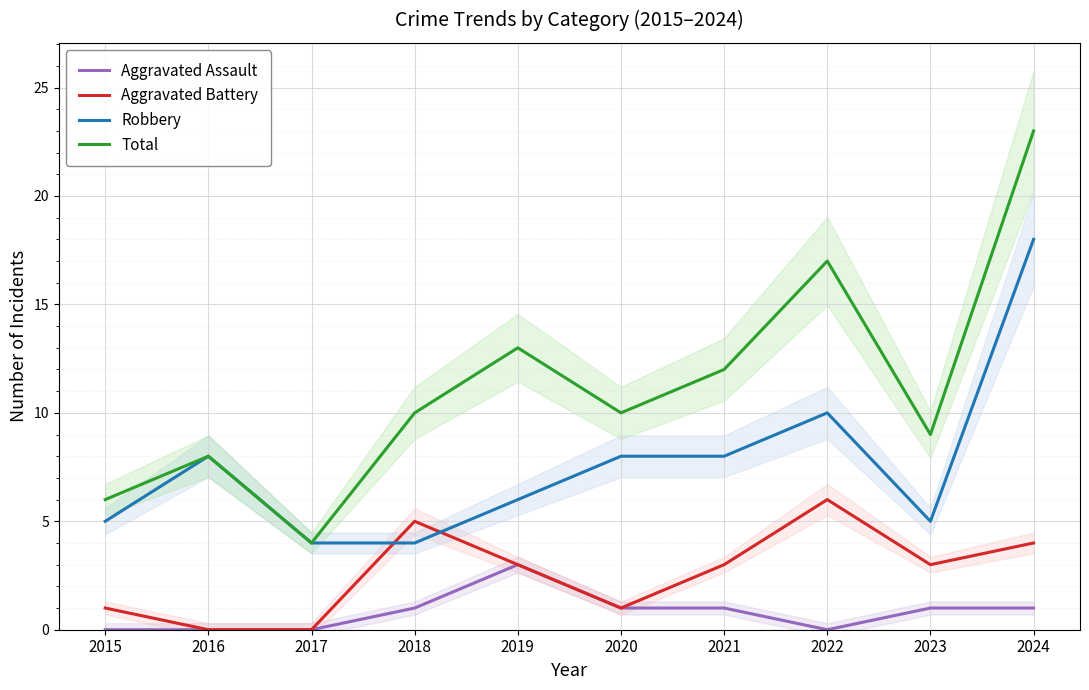

The Aggravated Battery series shows 3 at 2023. True or false?

True